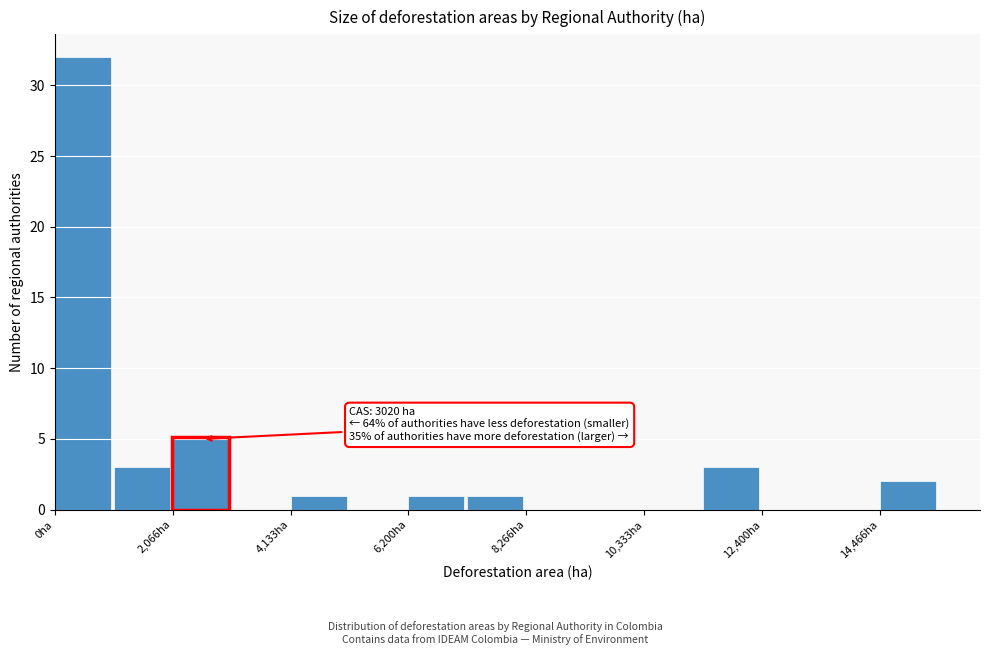

Around what value on the x-axis is the tallest bar? Give the approximate position of its centre, as read against the axis.

500